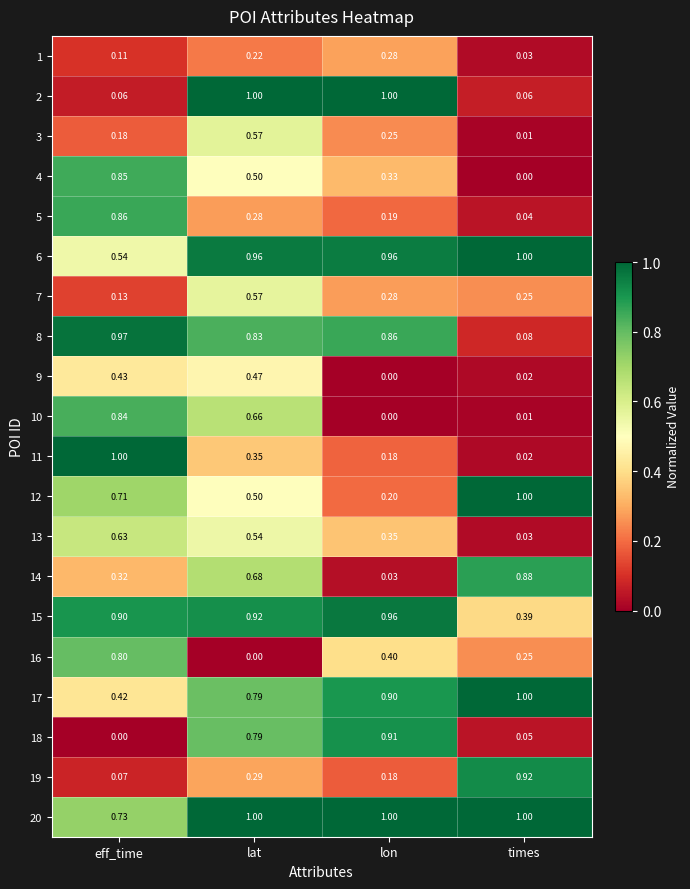

Where is 3 nearest to the value 0?

times